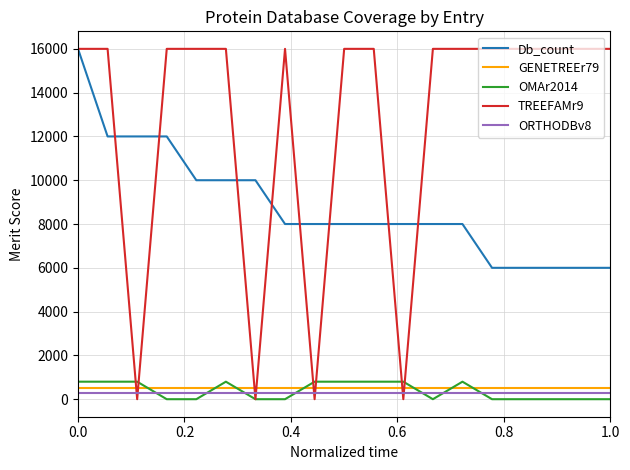

Which series has the widest spread of values?

TREEFAMr9